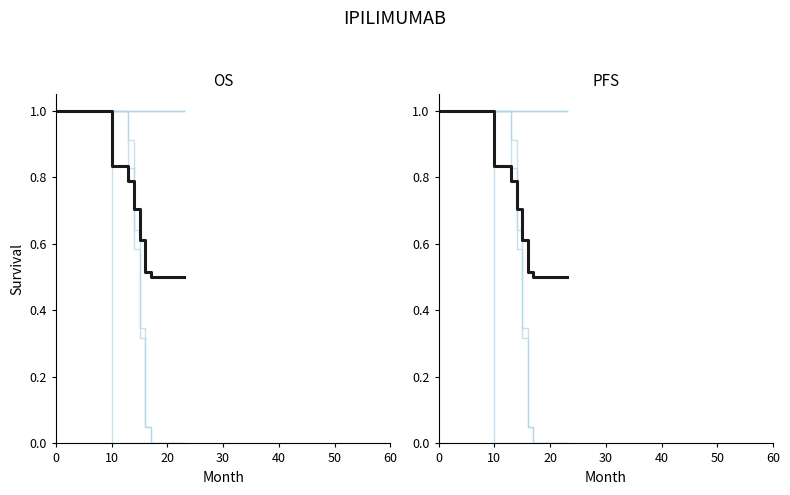

What is the value of the Mean point at the 17th from the left?

0.5